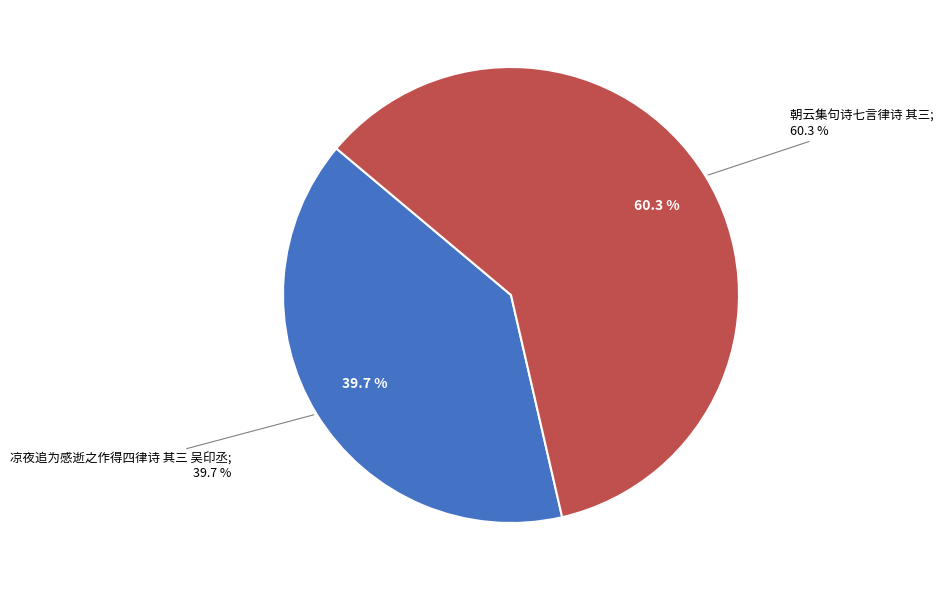

Do 凉夜追为感逝之作得四律诗 其三 吴印丞 and 朝云集句诗七言律诗 其三 together represent more than half of the pie?

Yes